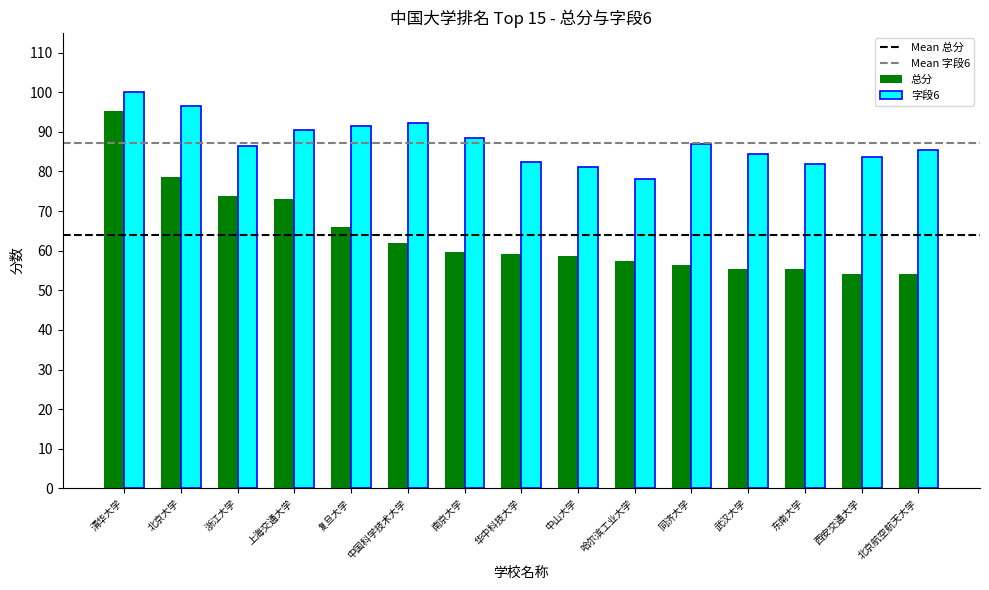

Is it true that 字段6 equals 154.6 at 清华大学?

False